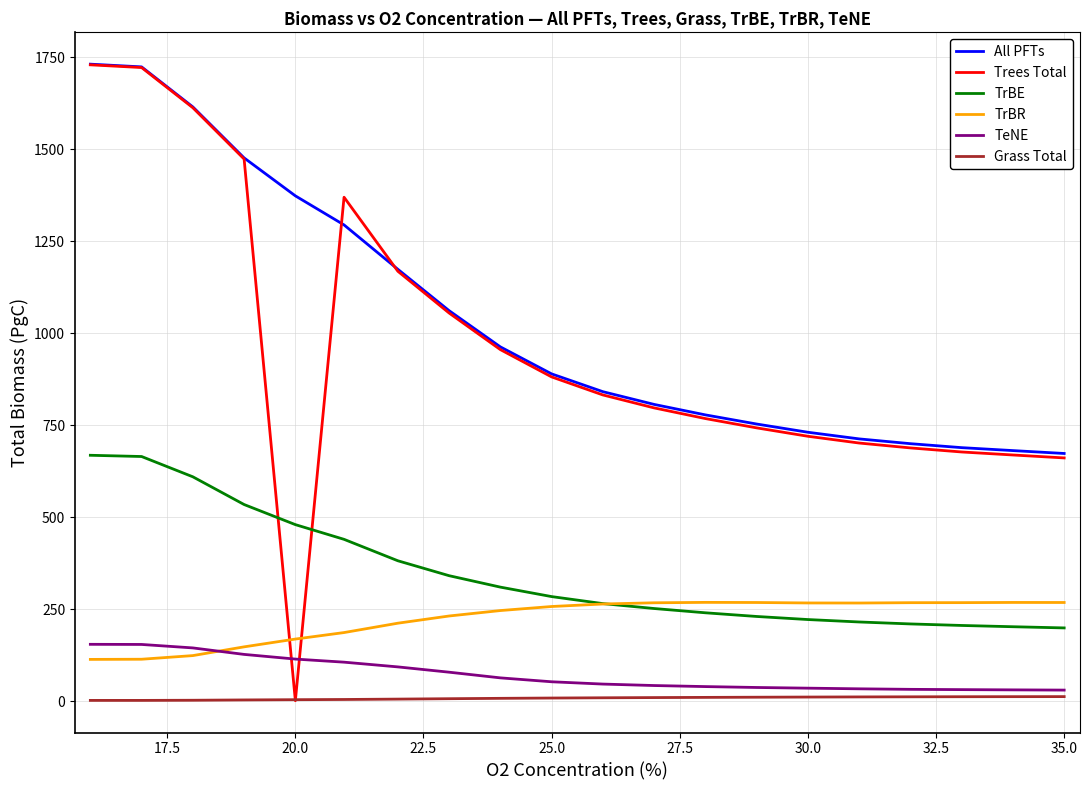

At how many categories does at least one series exceed 36?

20